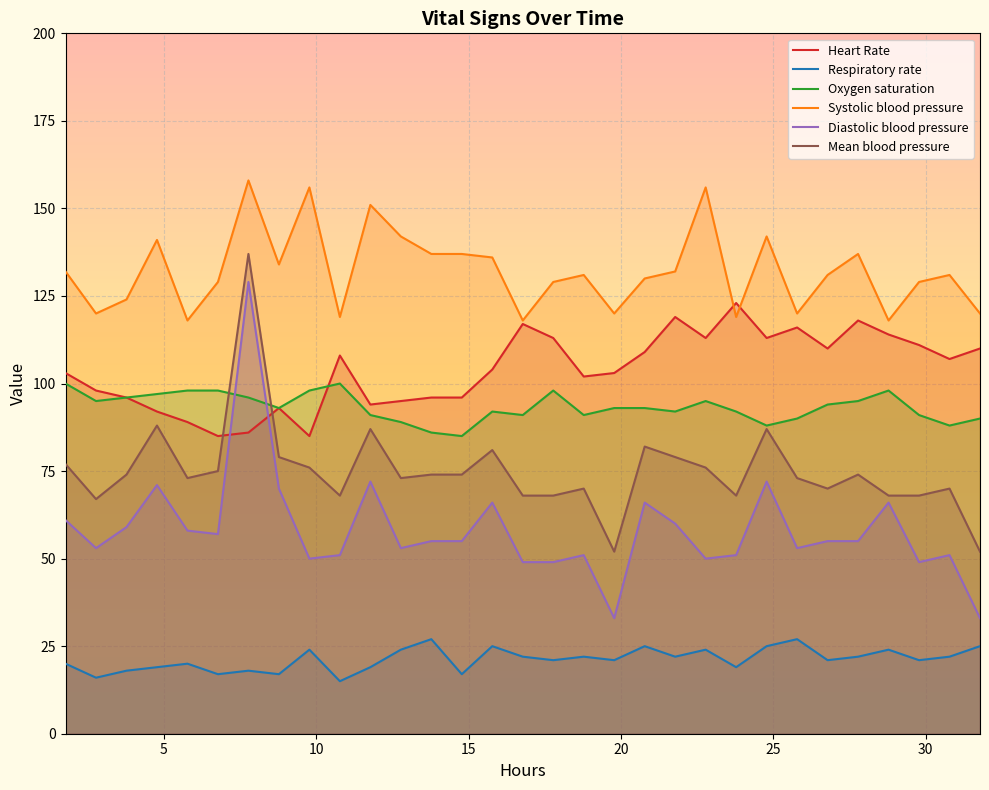

True or false: Systolic blood pressure and Oxygen saturation intersect in this chart.

False